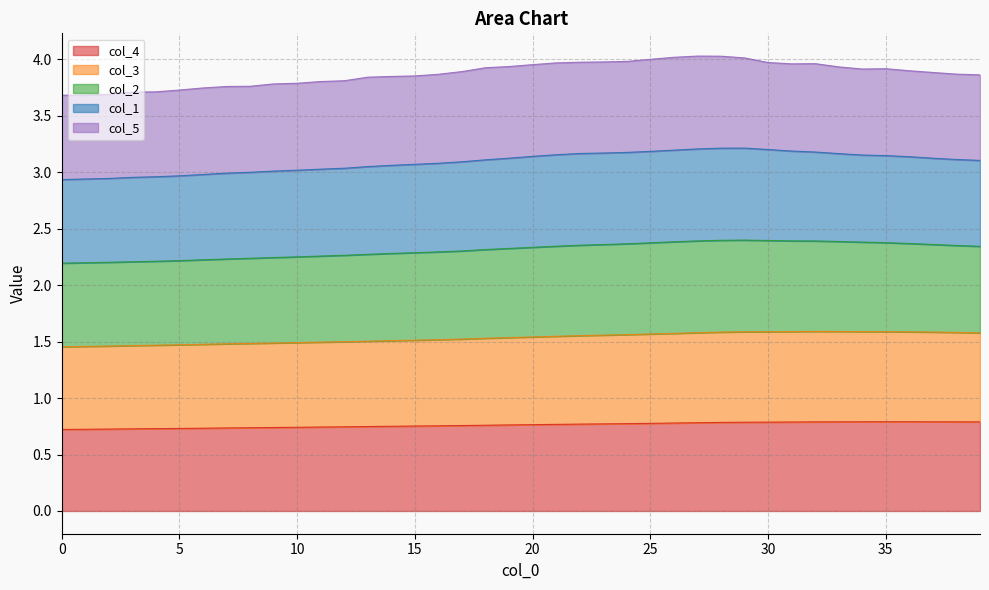

What is the total value across all series at 5?

3.7